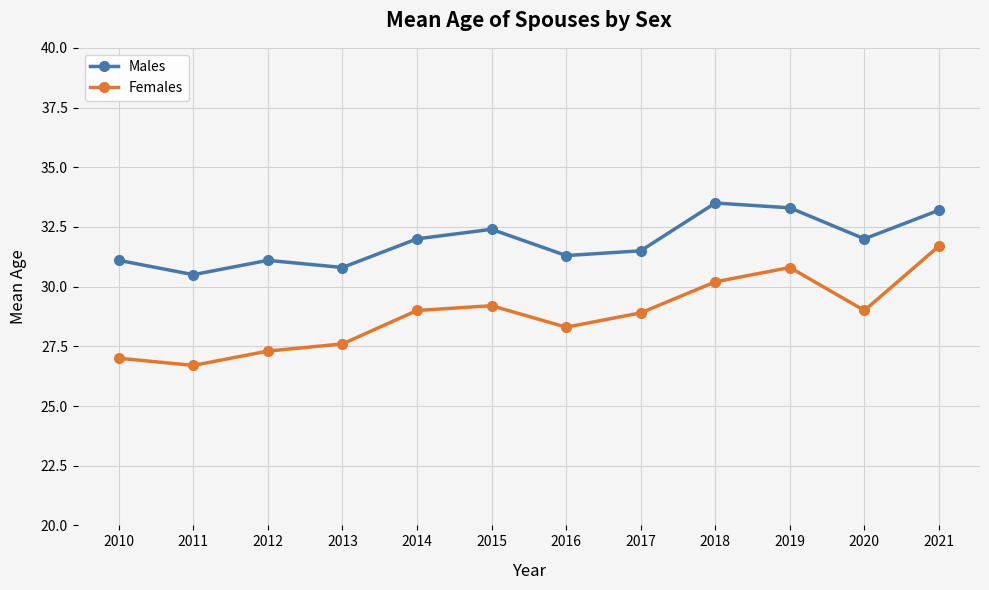

How many data points in Females are less than 29?

6